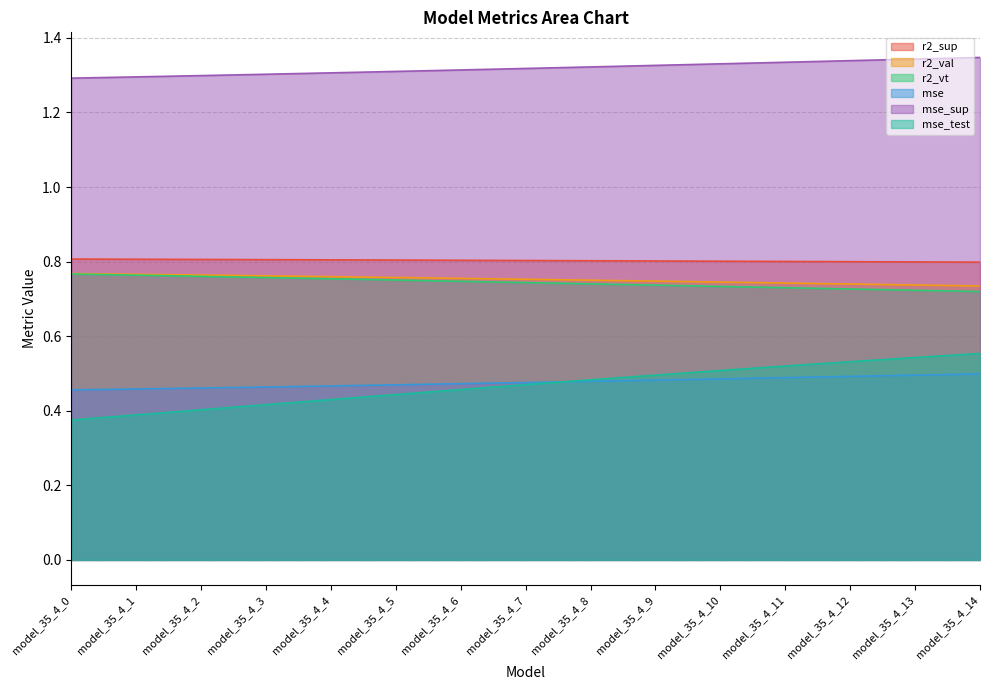

At how many categories does at least one series exceed 0?

15